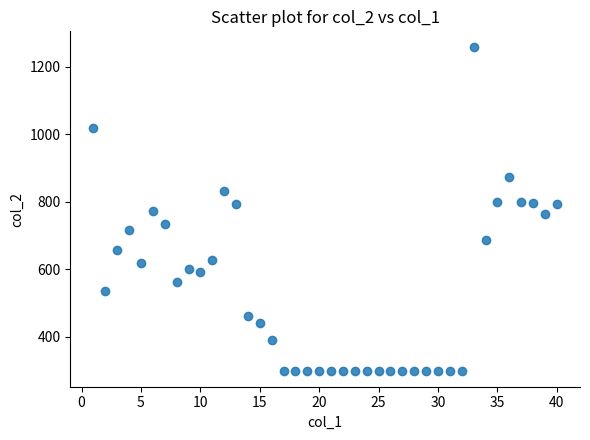

What is the range of Y values (max minus min)?

958